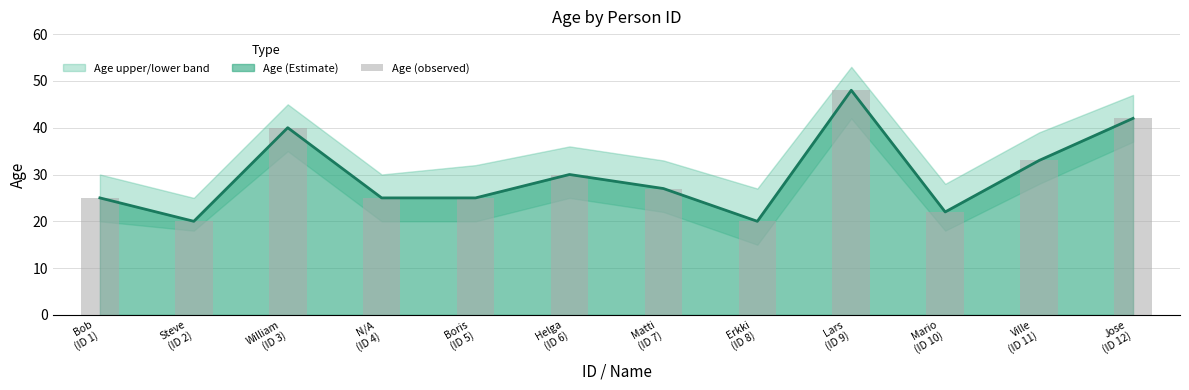

The chart shows a value of 22 at Mario
(ID 10). True or false?

True